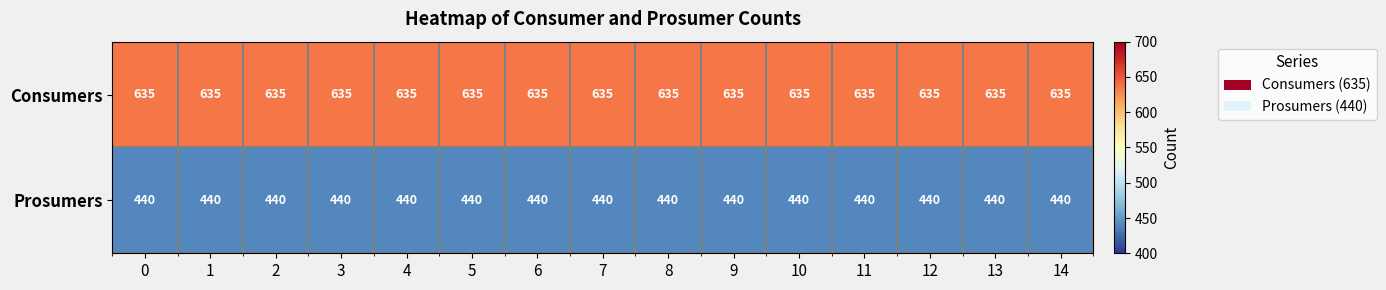

The value of Consumers at 2 is 635. True or false?

True